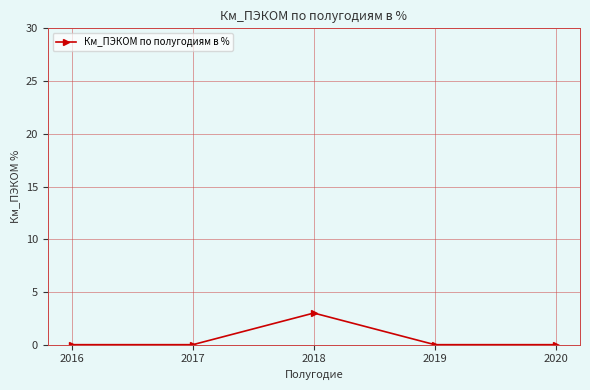

Is it true that the value at 2018 is 4?

False